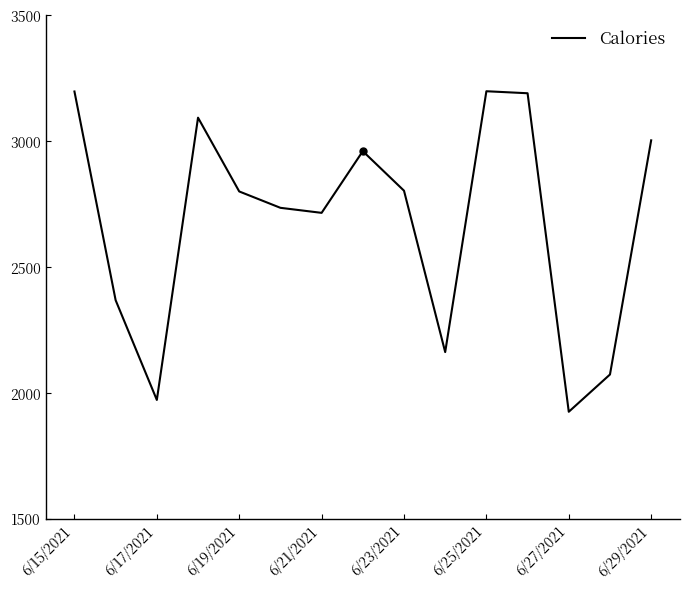

What is the smallest value displayed?

1924